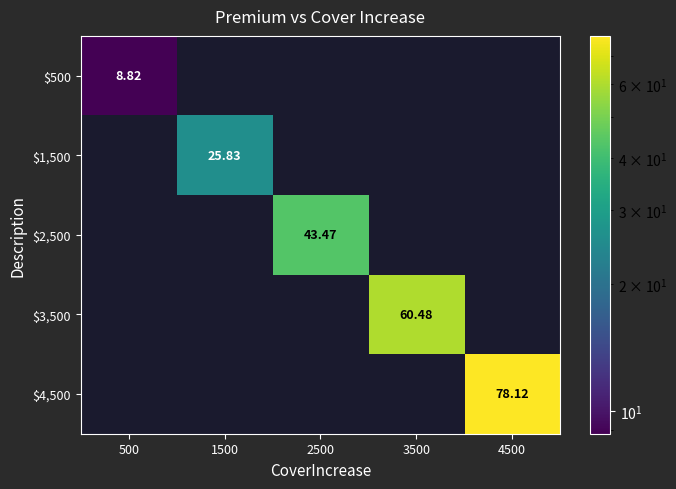

What is the total value across all series at 4500?

78.1